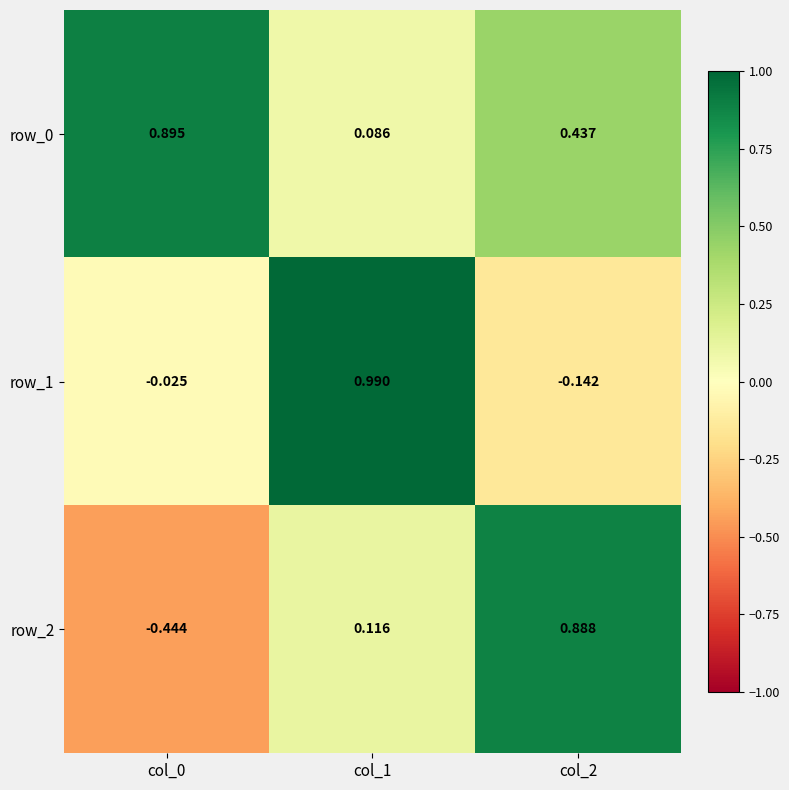

Which series changed the most between col_0 and col_2?

row_2